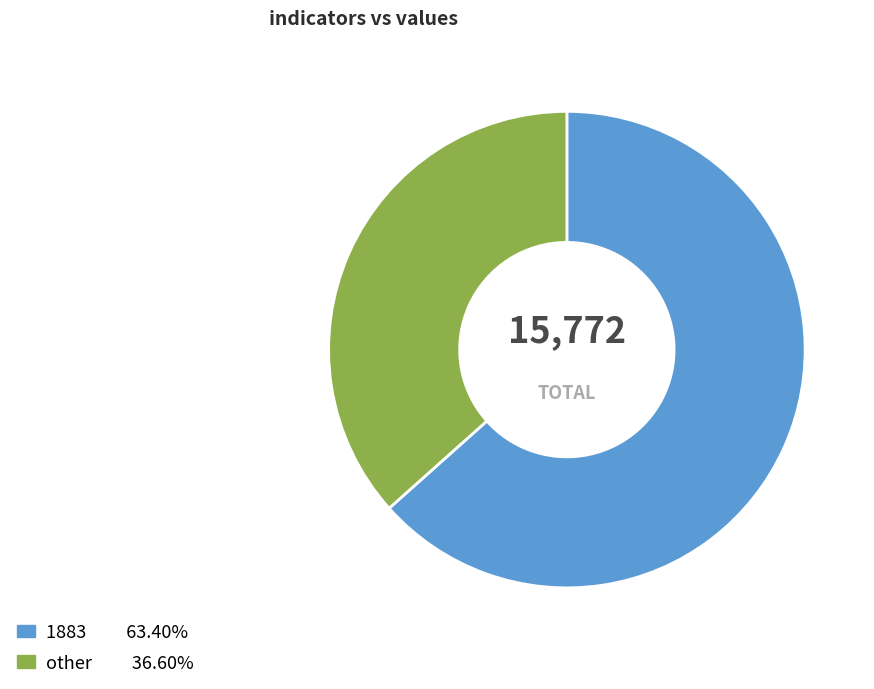

Does any single category account for the majority?

Yes